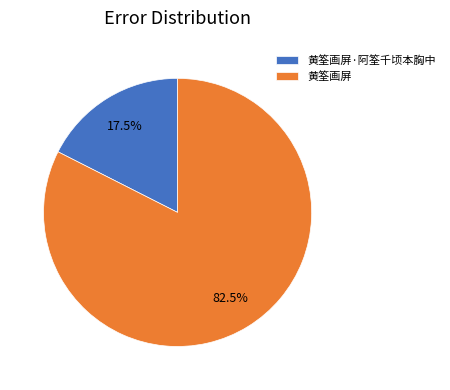

Rank the categories by value from highest to lowest.

黄筌画屏, 黄筌画屏·阿筌千顷本胸中